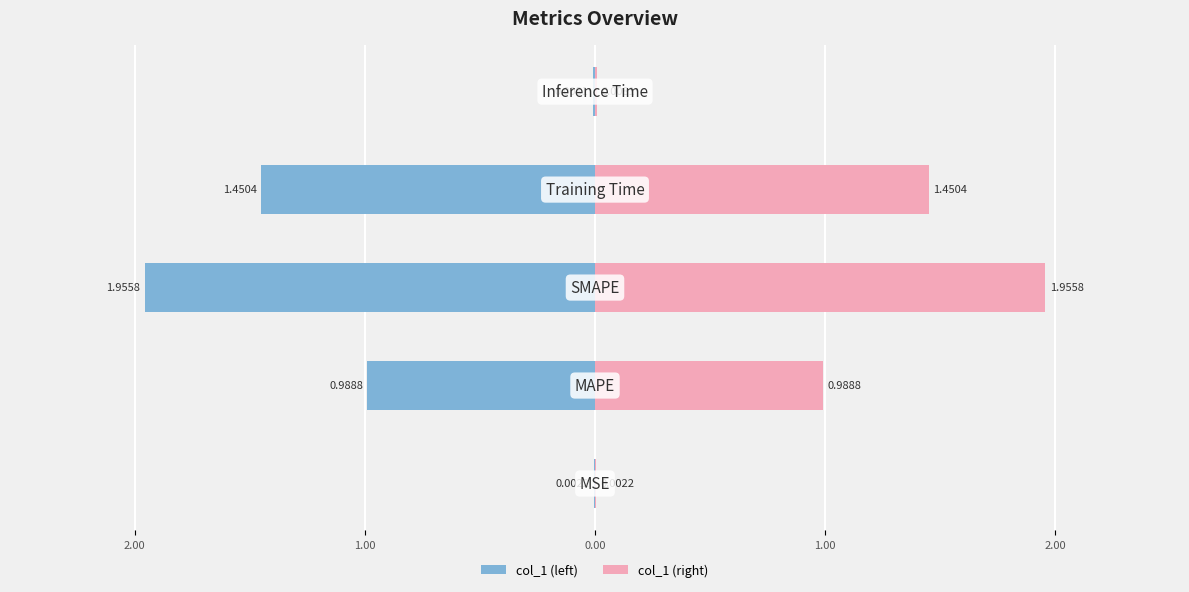

Does the chart contain stacked bars?

No